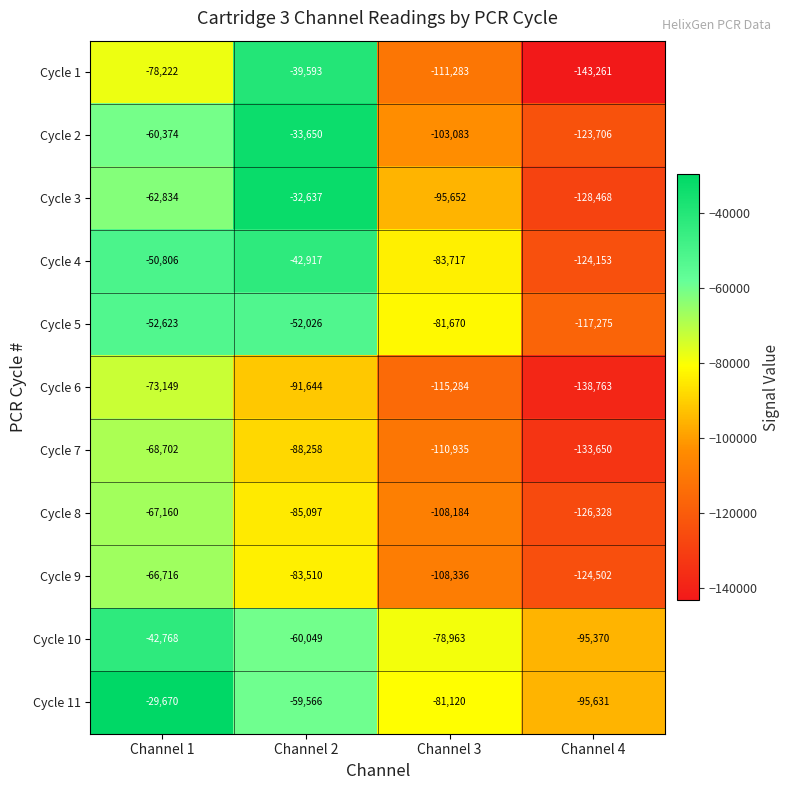

What is the total value across all series at Channel 4?

-1351107